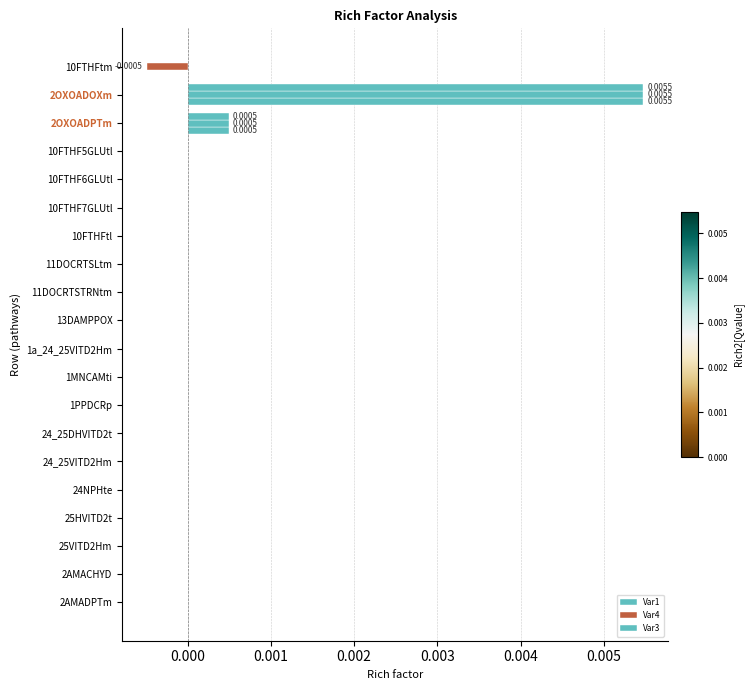

Count the number of data series in this chart.

3